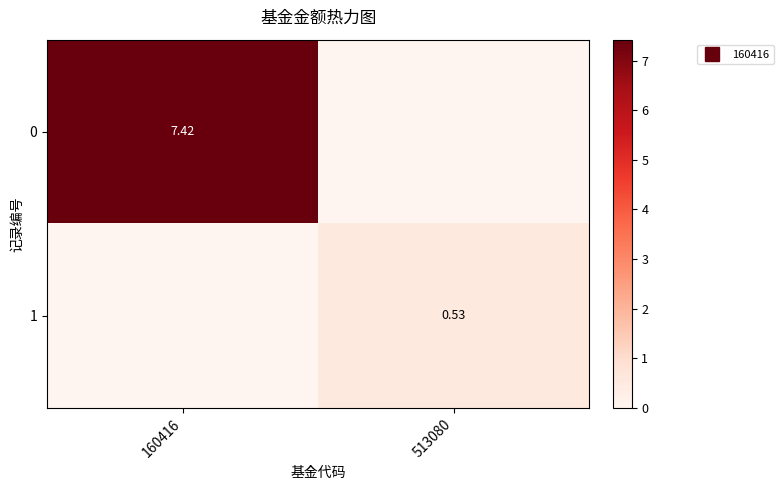

What is the difference between the 0 values at 160416 and 513080?

7.4